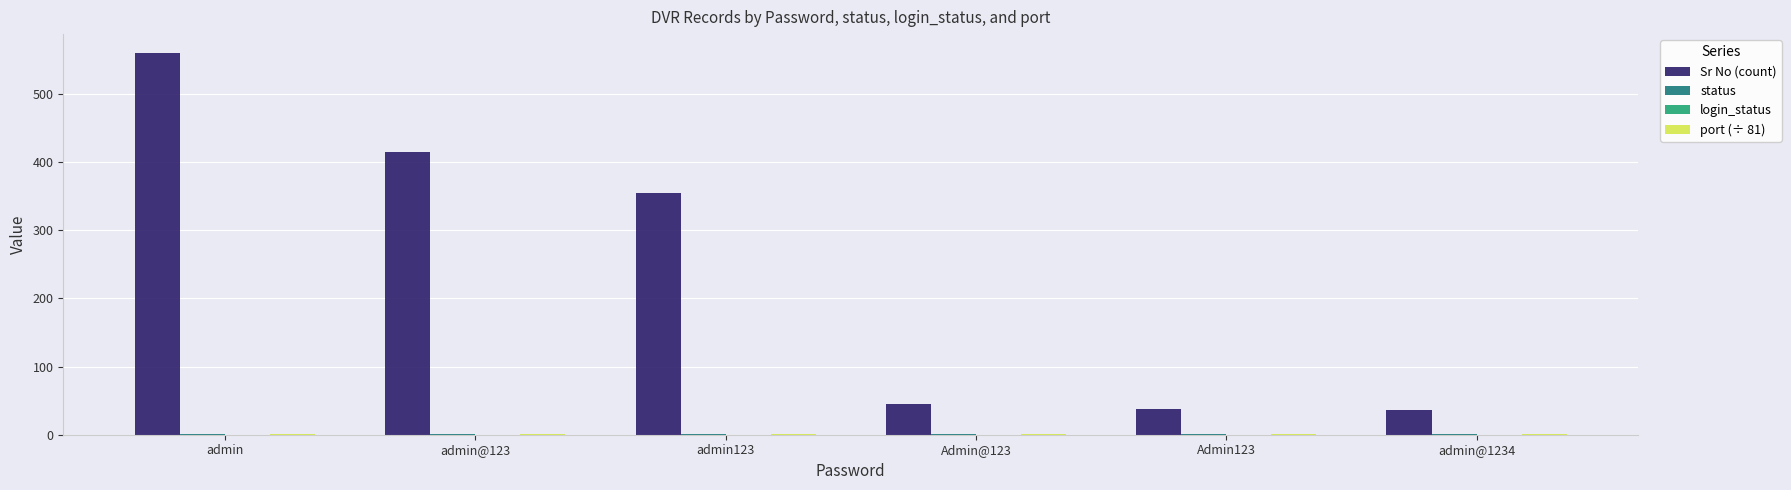

Count the number of categories in the chart.

6